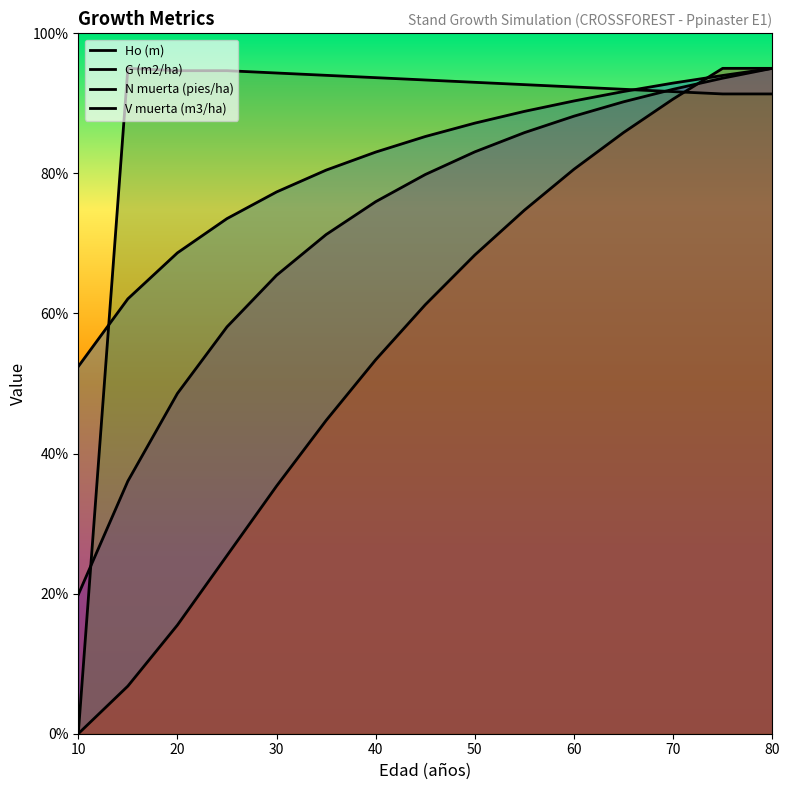

Reading left to right, list all the values displayed in this chart.

Ho (m): 10=52.4	15=62.1	20=68.7	25=73.5	30=77.4	35=80.5	40=83.0	45=85.3	50=87.2	55=88.9	60=90.3	65=91.7	70=92.9	75=94.0	80=95.0
G (m2/ha): 10=19.9	15=36.1	20=48.6	25=58.1	30=65.5	35=71.3	40=76.0	45=79.8	50=83.1	55=85.8	60=88.2	65=90.2	70=92.0	75=93.6	80=95.0
N muerta (pies/ha): 10=0.0	15=95.0	20=94.7	25=94.7	30=94.3	35=94.0	40=93.7	45=93.3	50=93.0	55=92.7	60=92.3	65=92.0	70=91.7	75=91.3	80=91.3
V muerta (m3/ha): 10=0.0	15=6.8	20=15.5	25=25.4	30=35.4	35=44.7	40=53.4	45=61.3	50=68.4	55=74.8	60=80.6	65=85.8	70=90.6	75=95.0	80=95.0